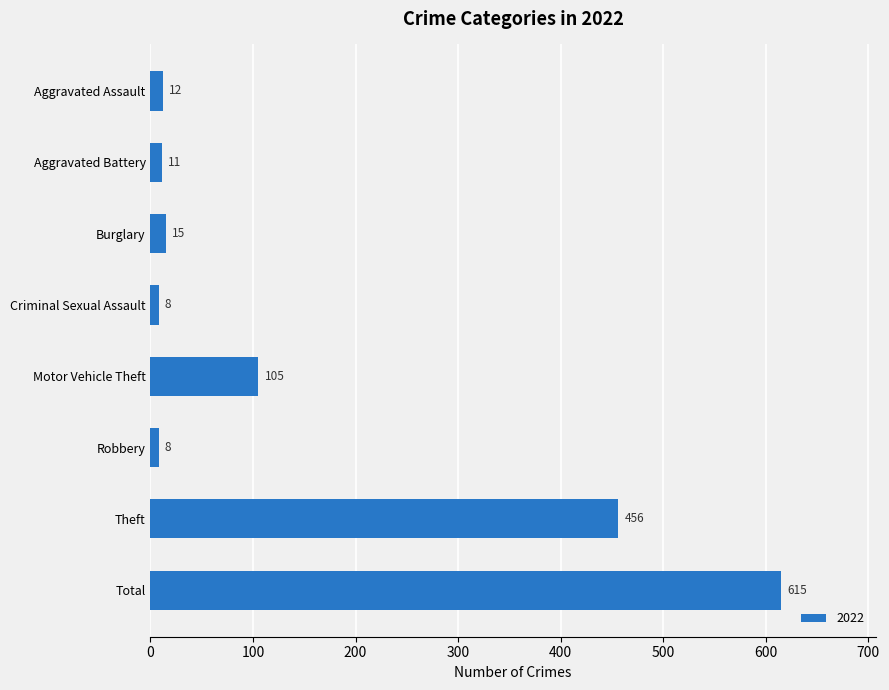

What is the label of the 7th bar from the top?

Theft